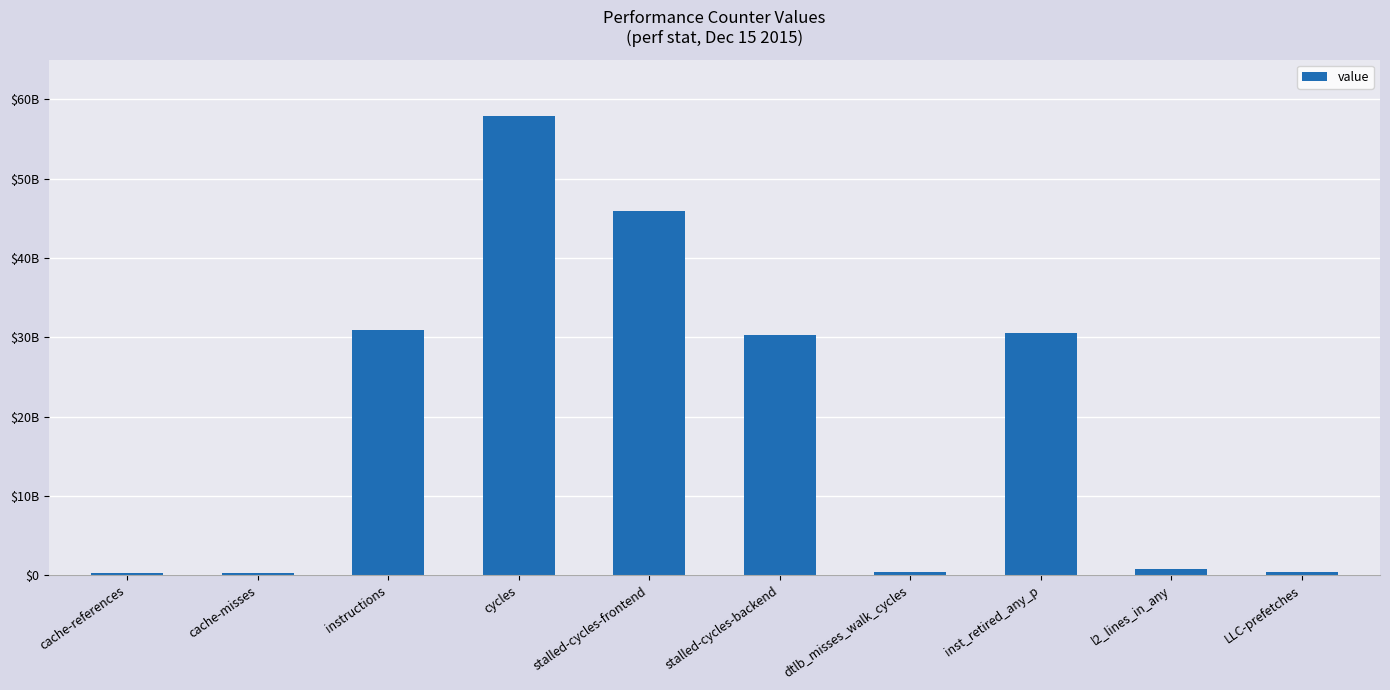

What is the label of the 9th bar from the right?

cache-misses